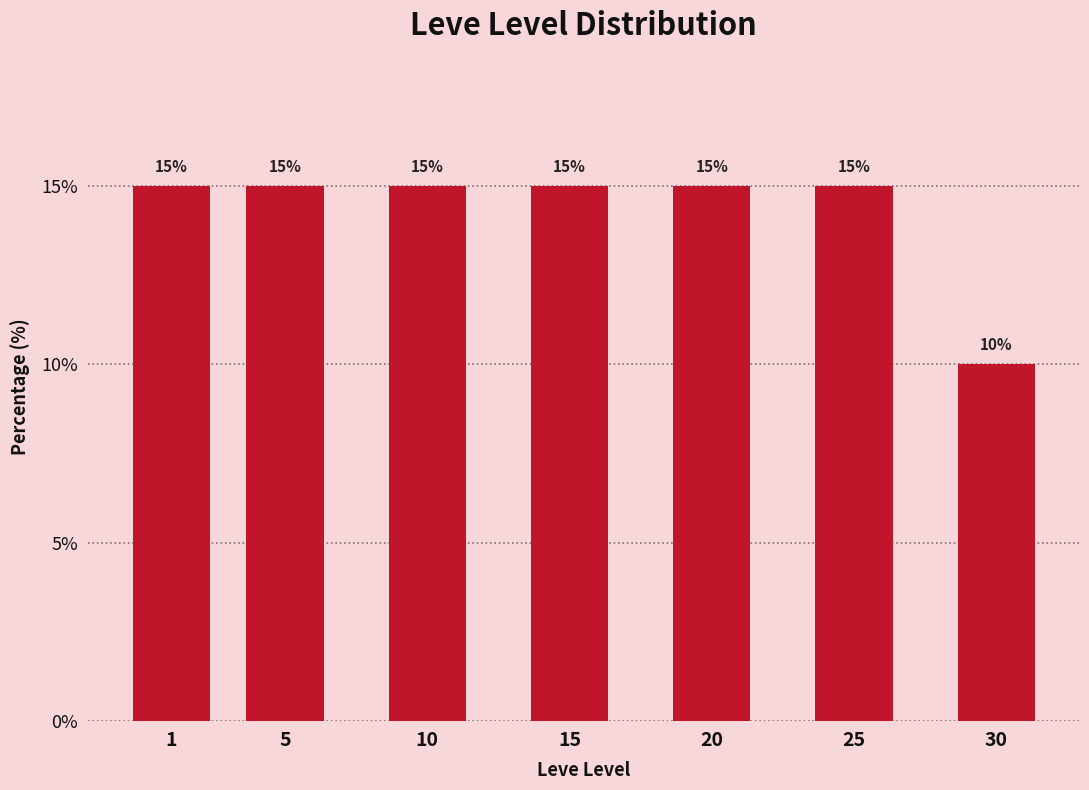

Reading left to right, list all the values displayed in this chart.

15	15	15	15	15	15	10